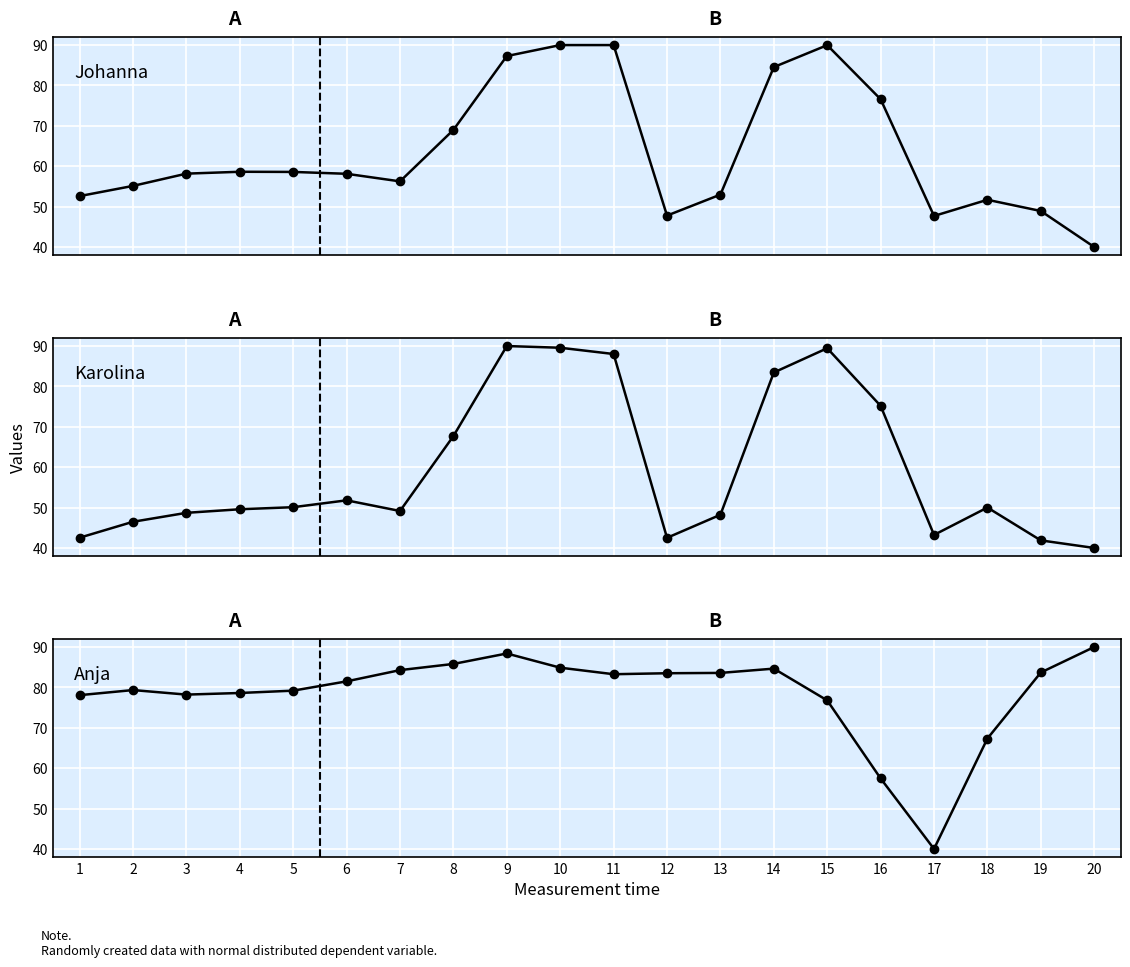

Which series has the largest total across all categories?

Anja